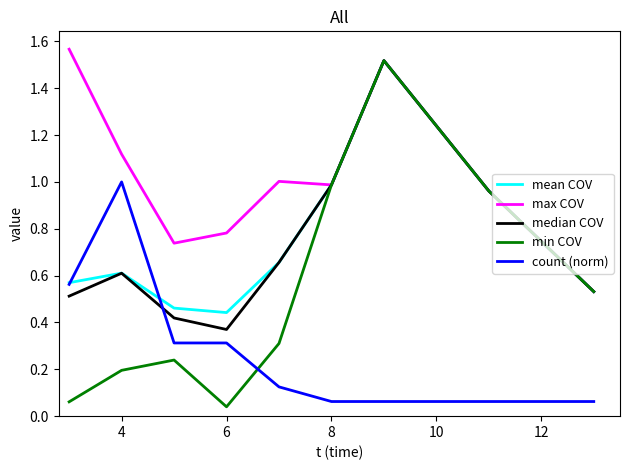

Which series has the largest total across all categories?

max COV